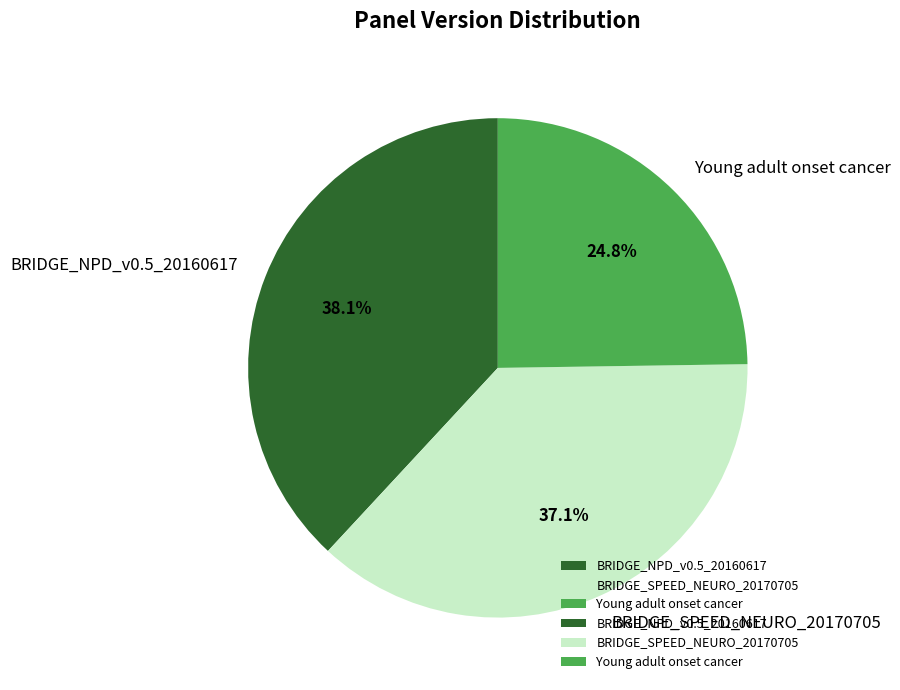

What percentage is NOT represented by Young adult onset cancer?

75.2%